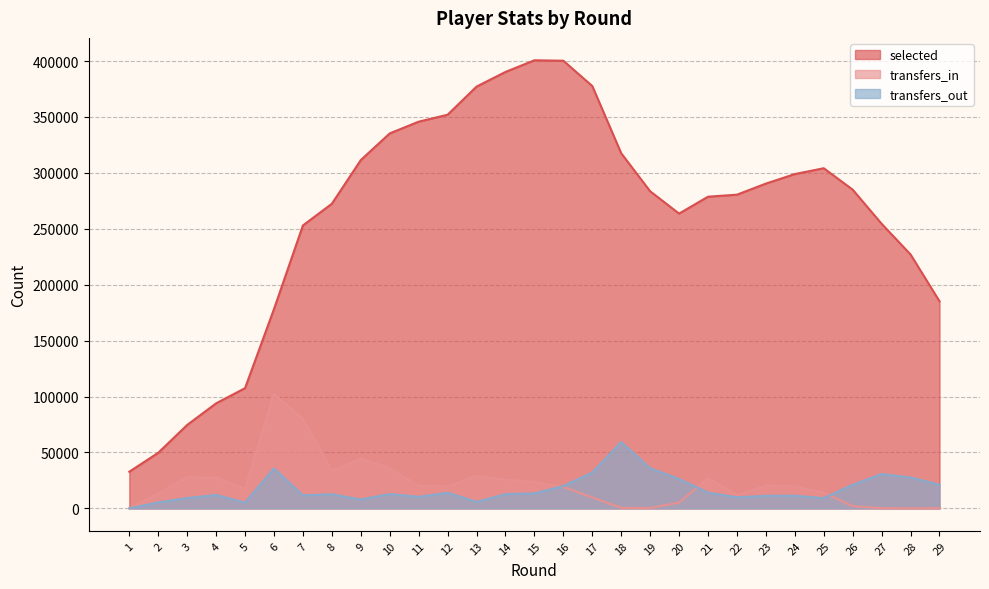

How many times do transfers_in and transfers_out cross each other?

3